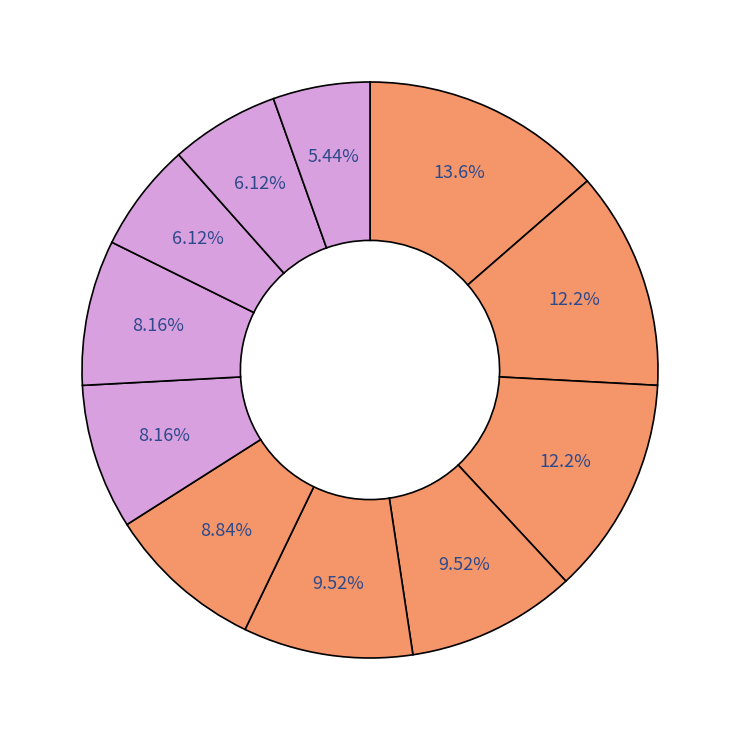

Count the number of slices in the pie.

11